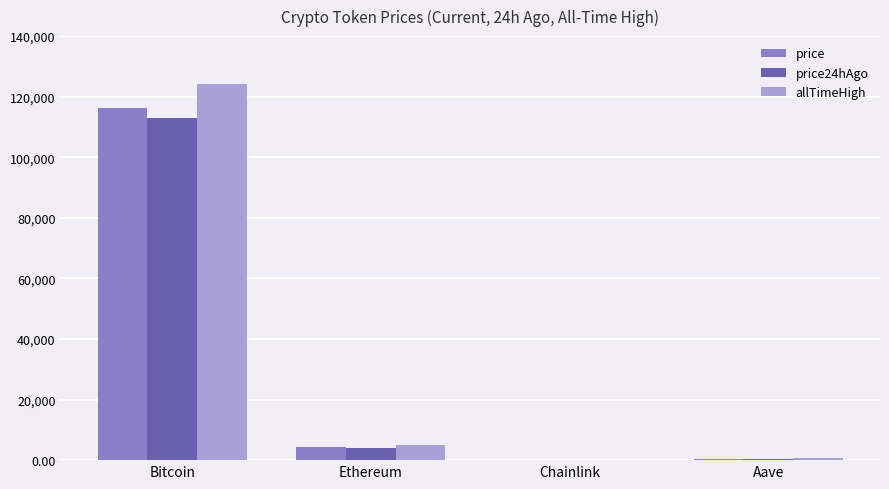

What is the total value across all series at Ethereum?

13388.7